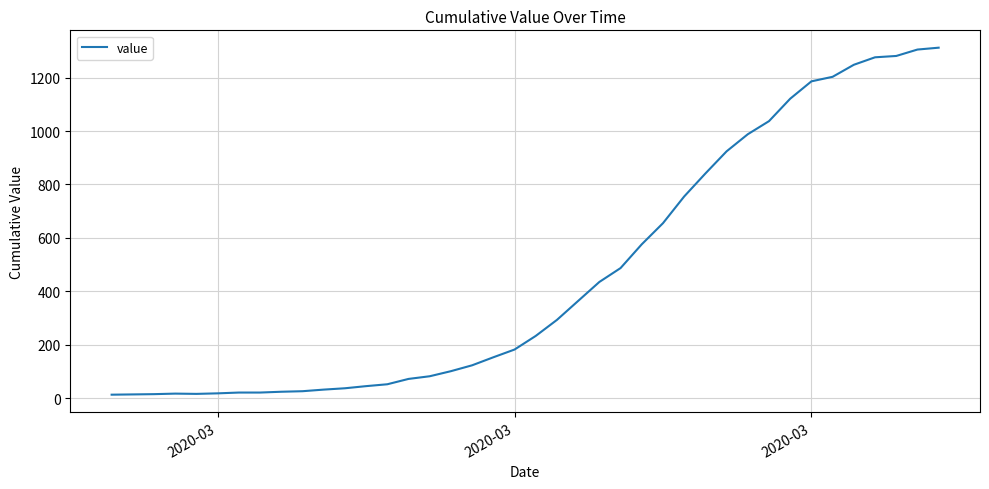

What is the maximum value shown in the chart?

1312